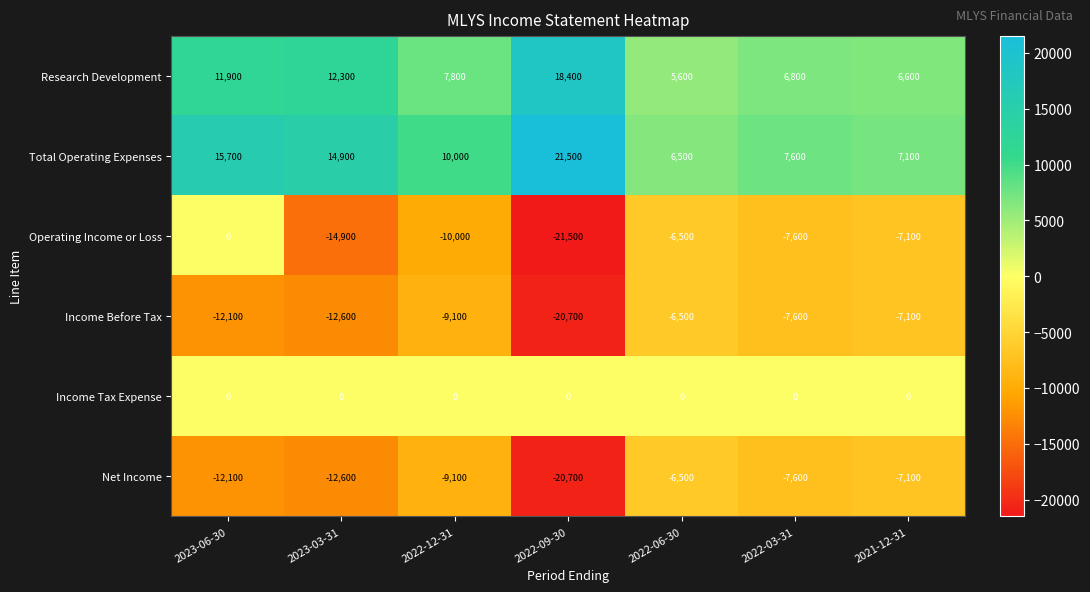

Where does the Income Before Tax series first go above -9100?

2022-06-30